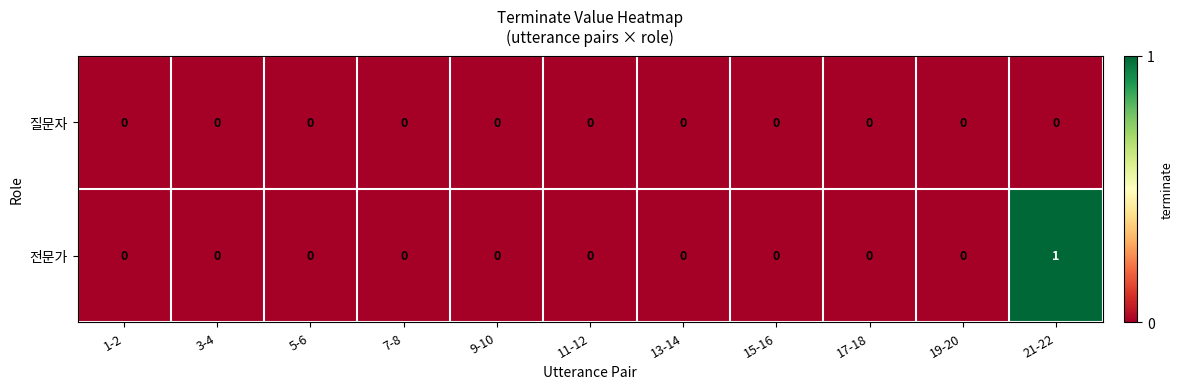

List the series in order of their overall mean, lowest first.

질문자, 전문가